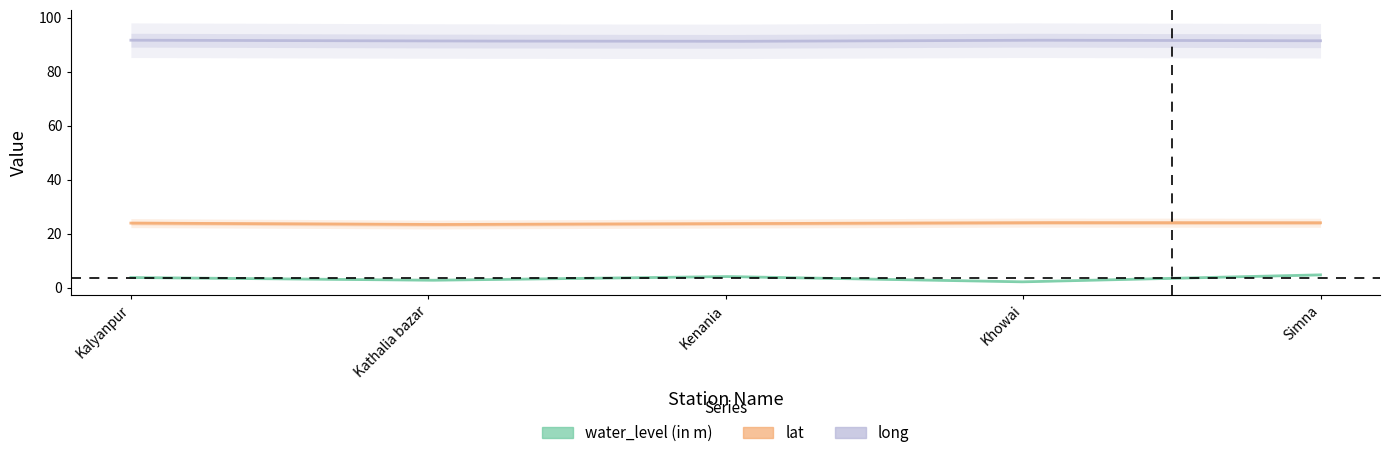

List the labels in order of long value, smallest first.

Kenania, Kathalia bazar, Simna, Kalyanpur, Khowai